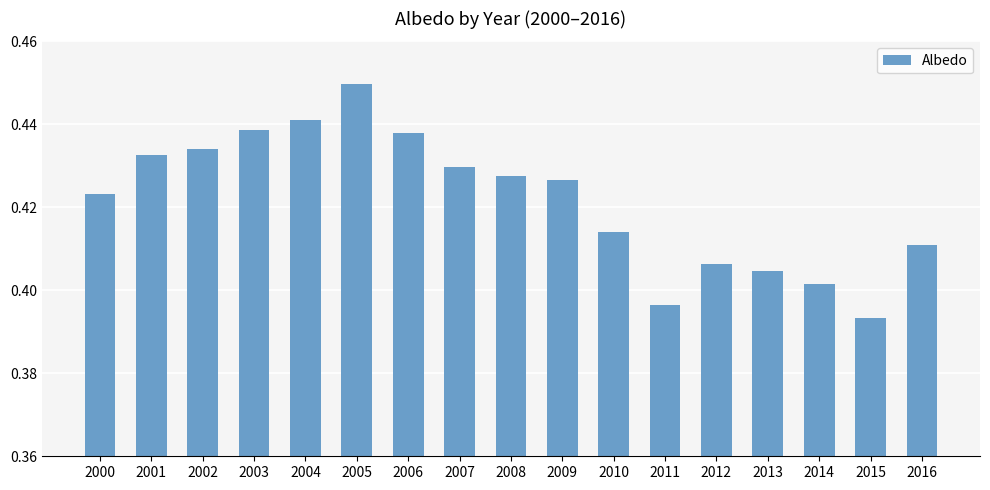

The value at 2007 is 0.3. True or false?

False